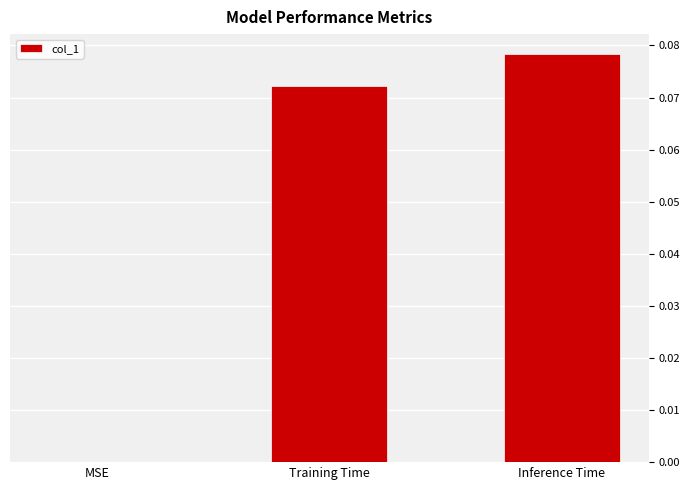

The value at Training Time is 0.0. True or false?

False